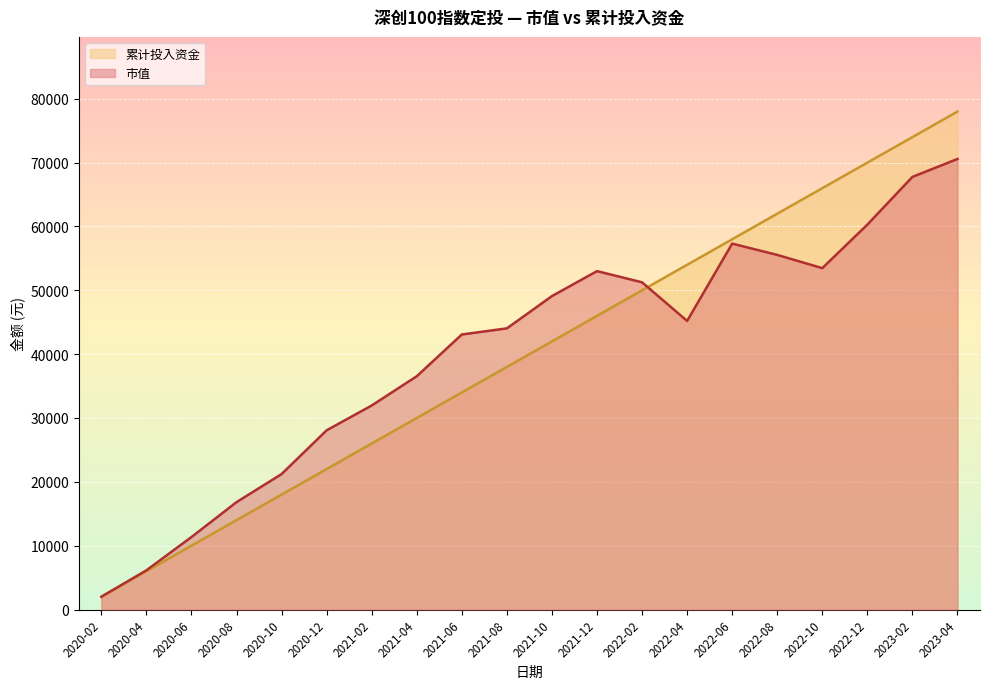

What is the difference between the maximum and second lowest values in the 市值 series?

64431.8